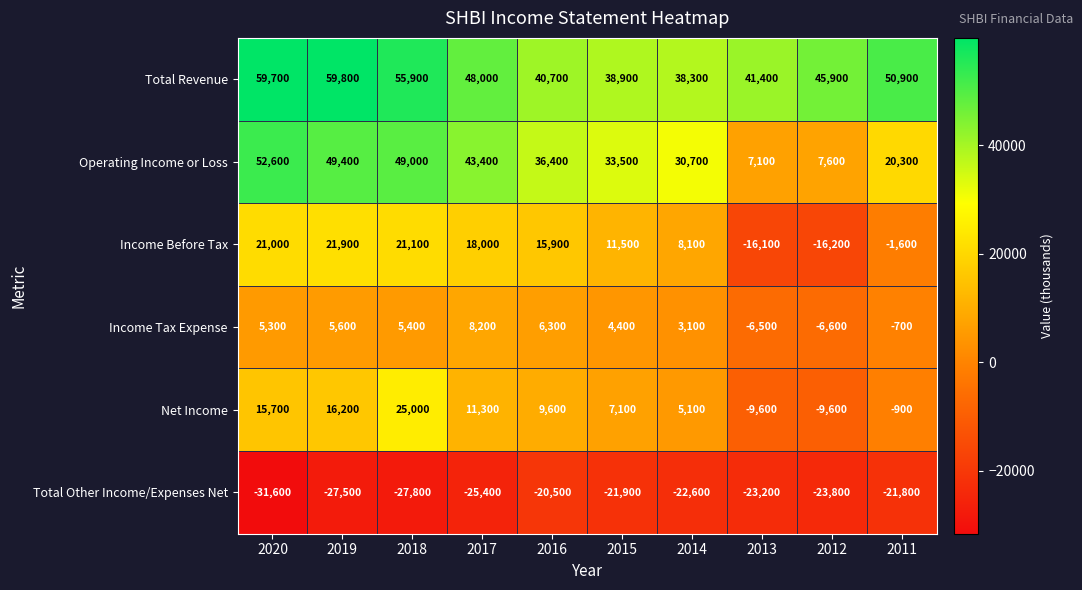

Which series changed the most between 2017 and 2013?

Operating Income or Loss